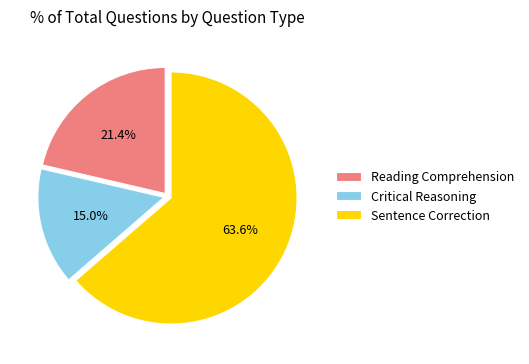

True or false: Critical Reasoning accounts for 15% of the total.

True